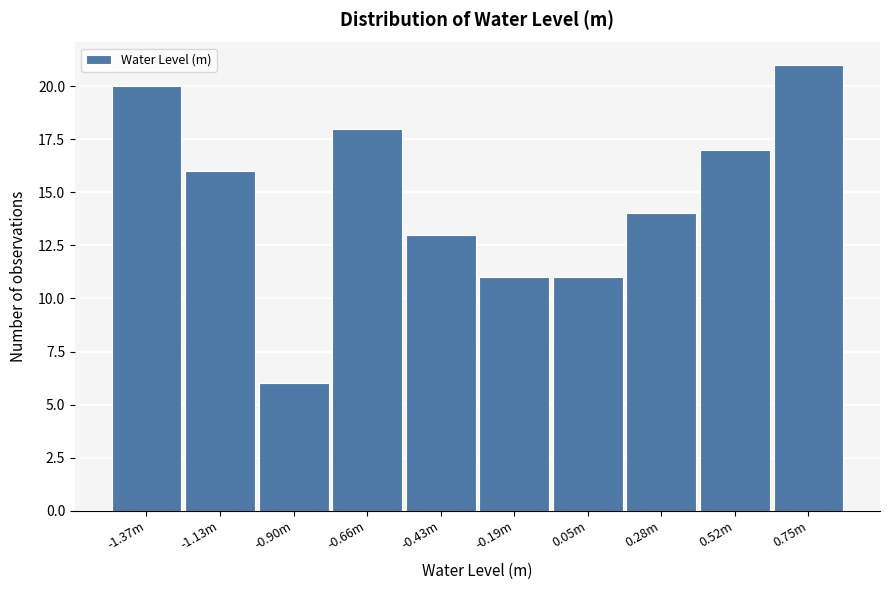

Reading left to right, transcribe all the data shown in this chart.

-1.37m=20	-1.13m=16	-0.90m=6	-0.66m=18	-0.43m=13	-0.19m=11	0.05m=11	0.28m=14	0.52m=17	0.75m=21